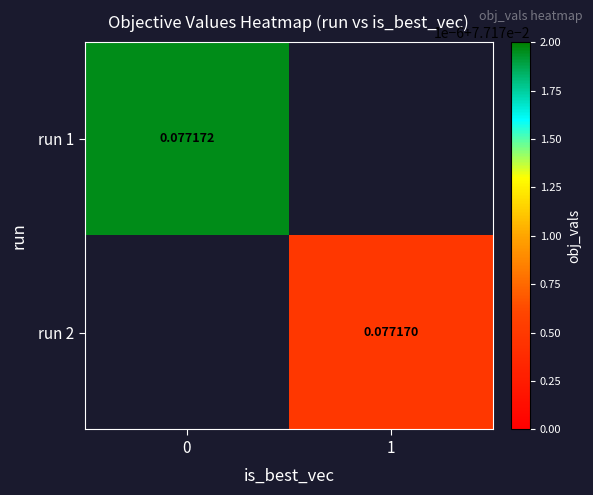

Rank the series at 1 from lowest to highest value.

row_0, row_1